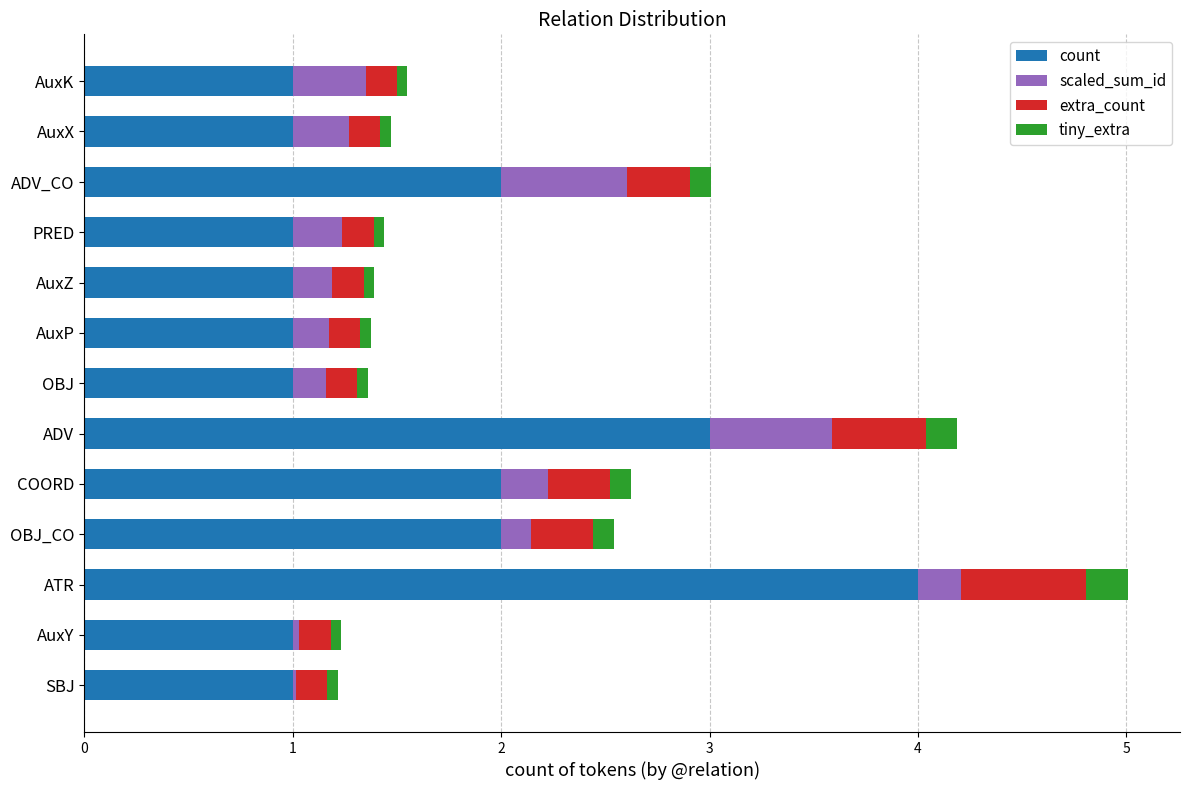

The value of count at PRED is 1.4. True or false?

False